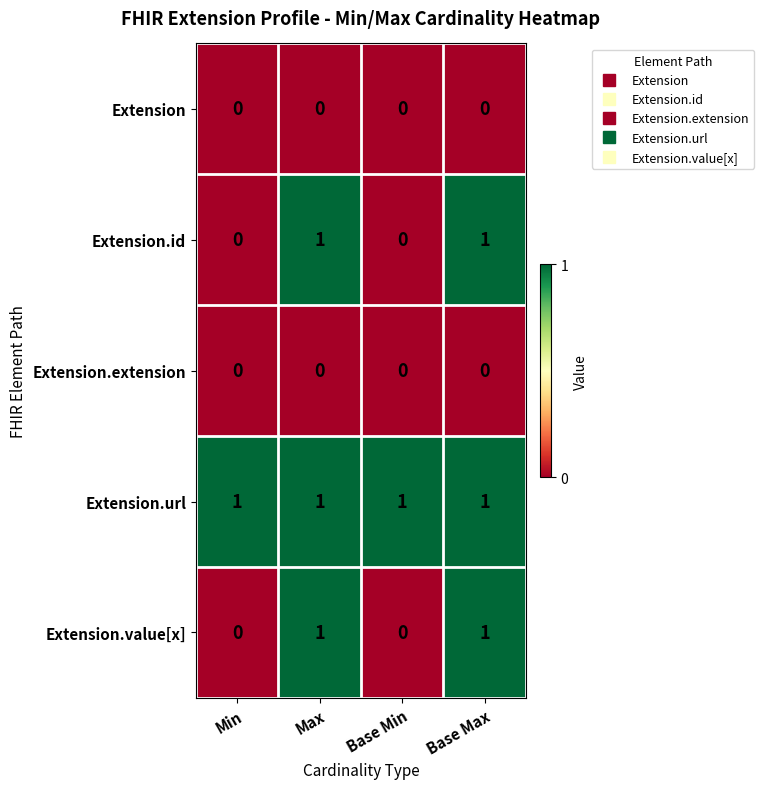

The Extension.value[x] series shows 2 at Base Max. True or false?

False